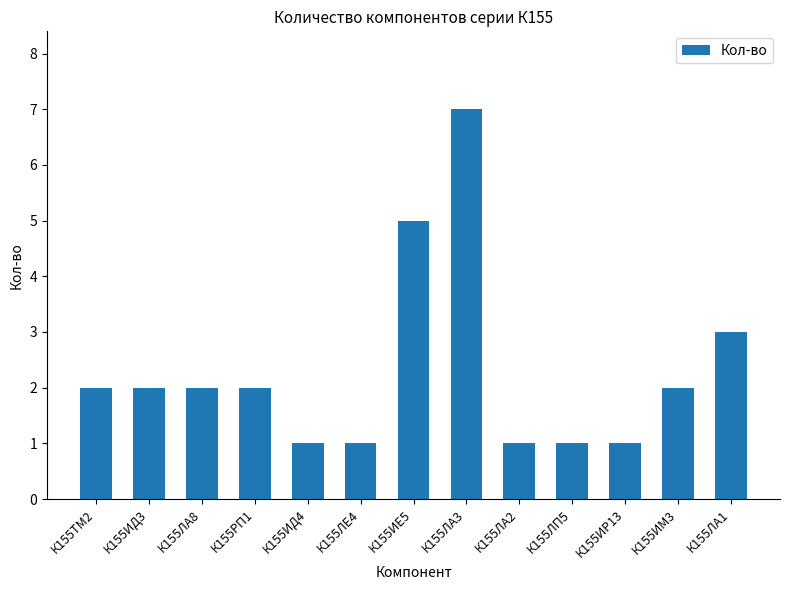

What is the smallest value displayed?

1